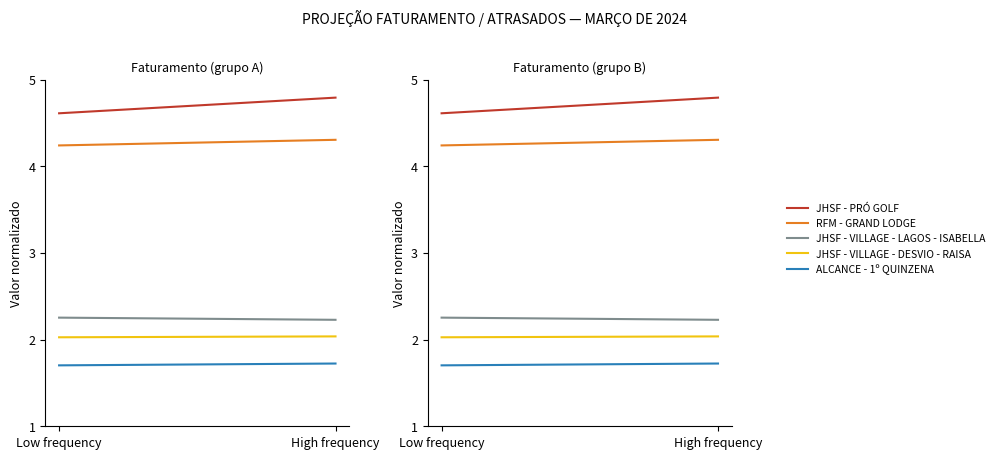

Which category has the lowest value in the RFM - GRAND LODGE series?

Low frequency